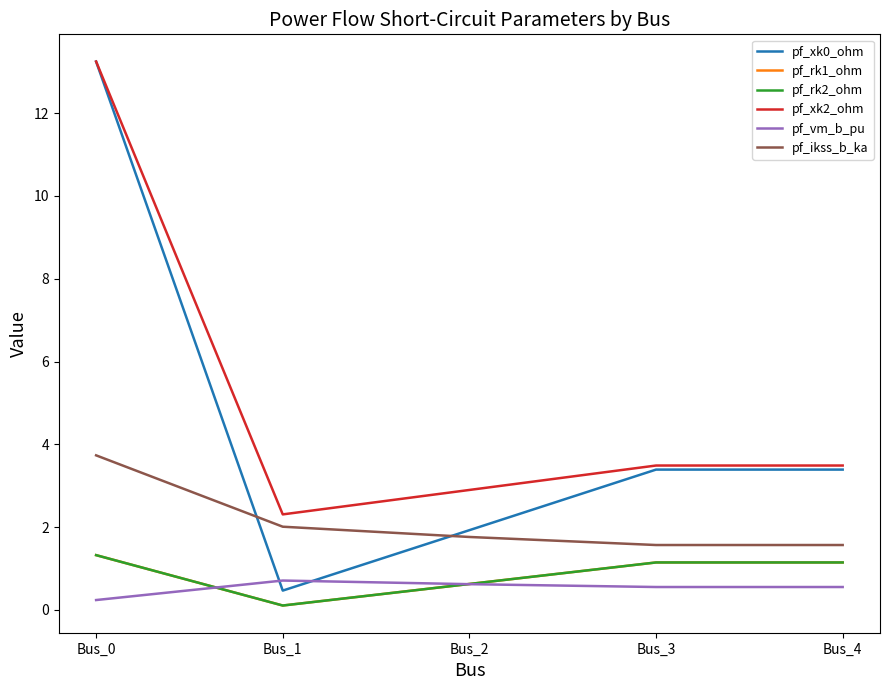

What is the difference between the second highest and minimum values in the pf_xk0_ohm series?

2.9